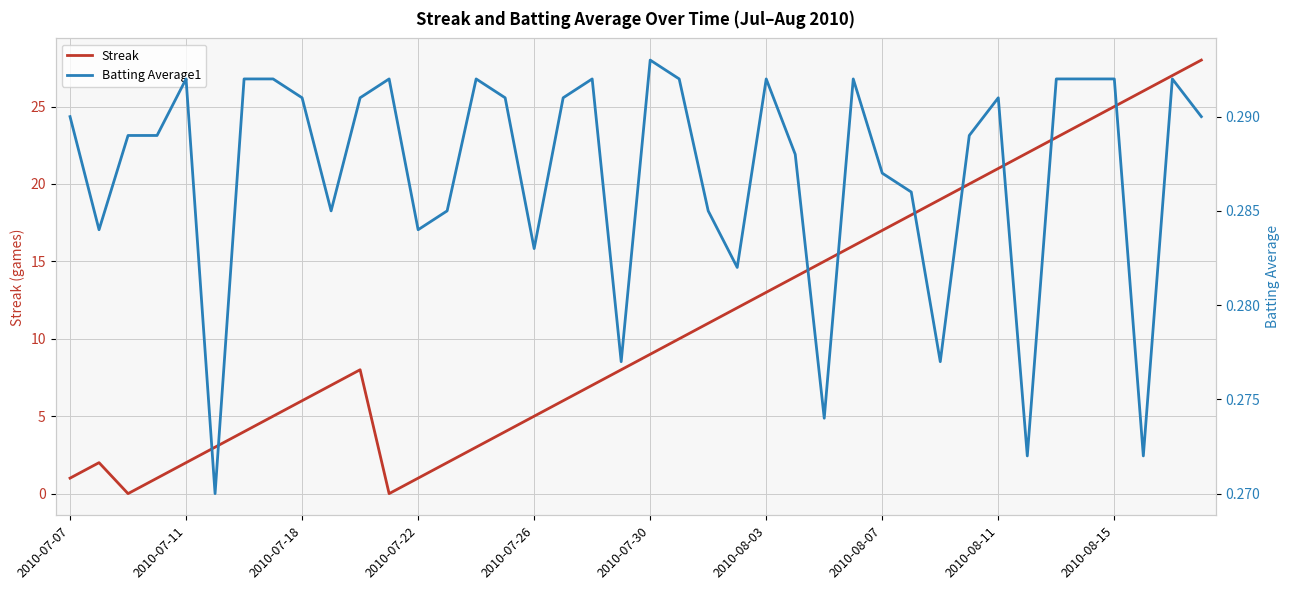

What are all the series names shown in the legend?

Streak, Batting Average1